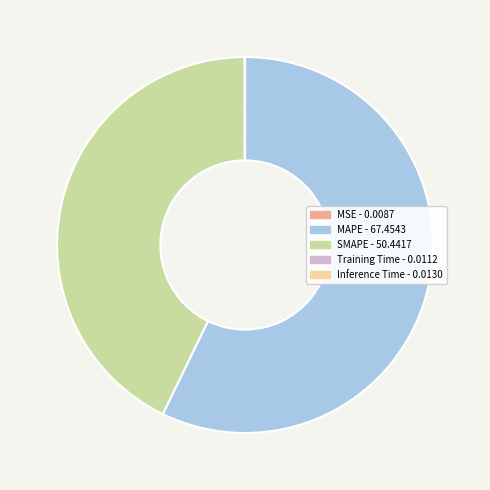

The SMAPE slice represents 43% of the pie. True or false?

True